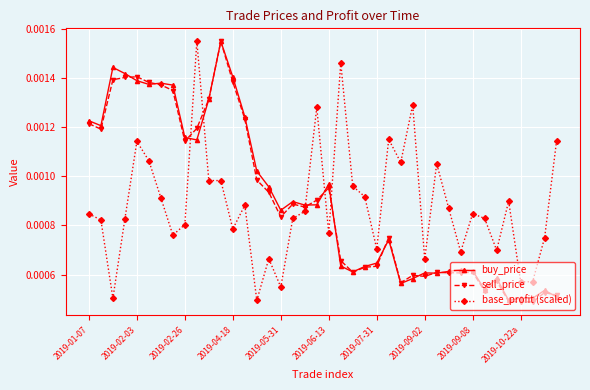

True or false: buy_price and base_profit (scaled) intersect in this chart.

True